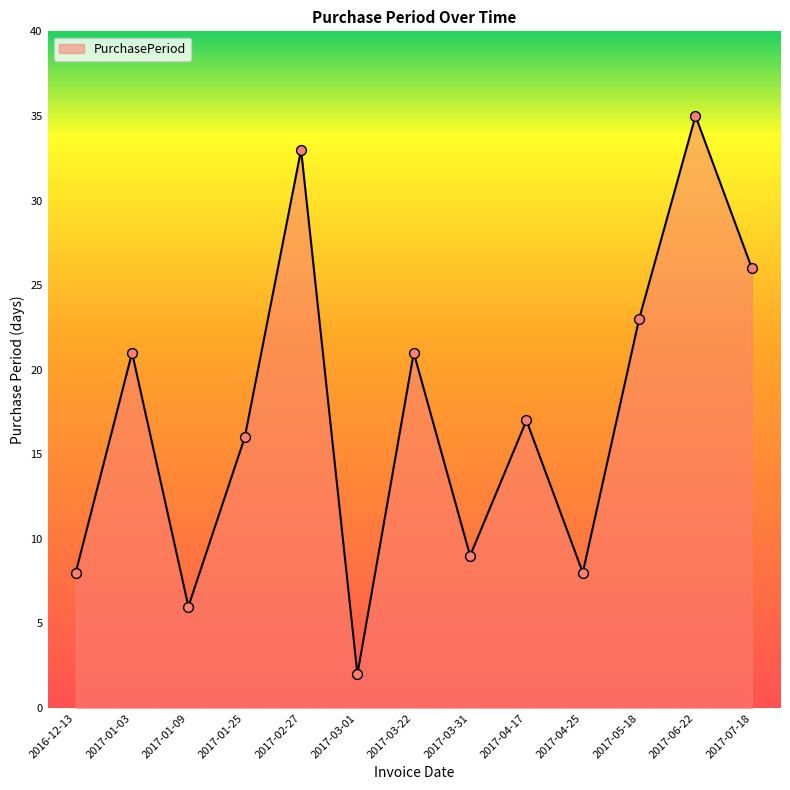

What is the change in value from 2017-03-22 to 2017-04-25?

-13